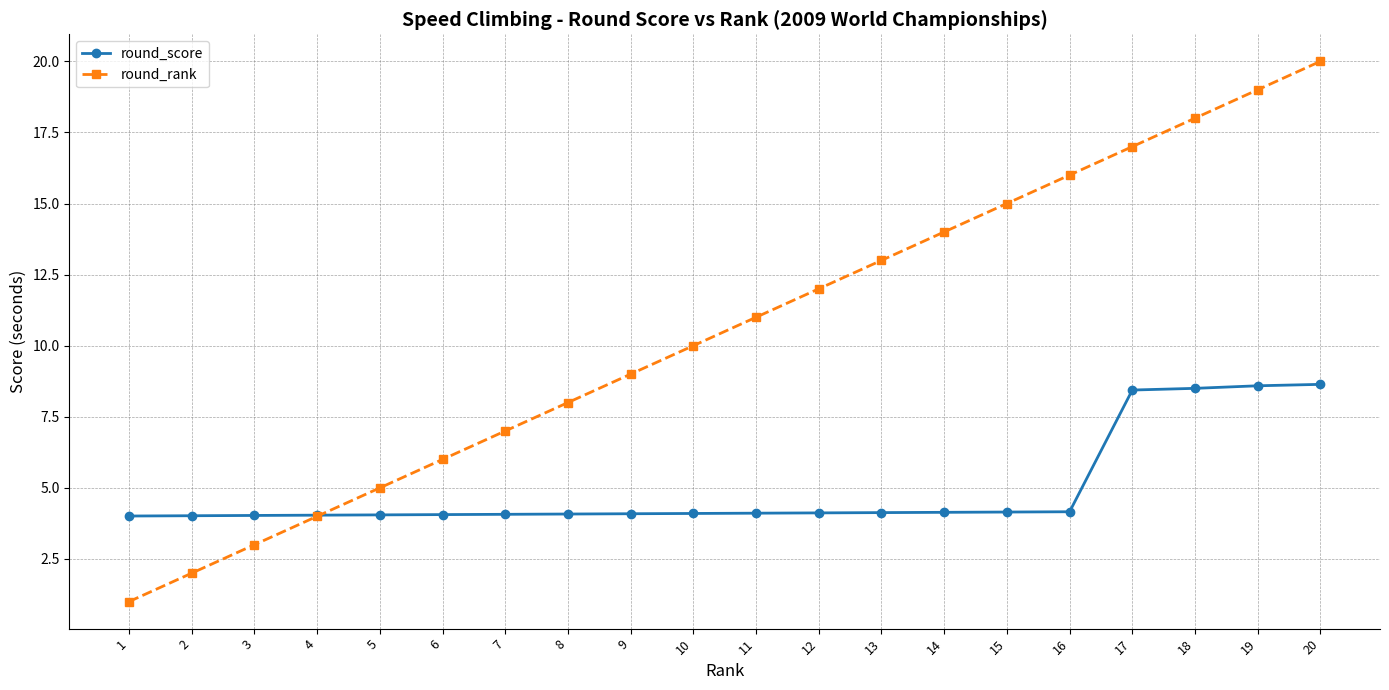

List the series in order of their overall mean, highest first.

round_rank, round_score